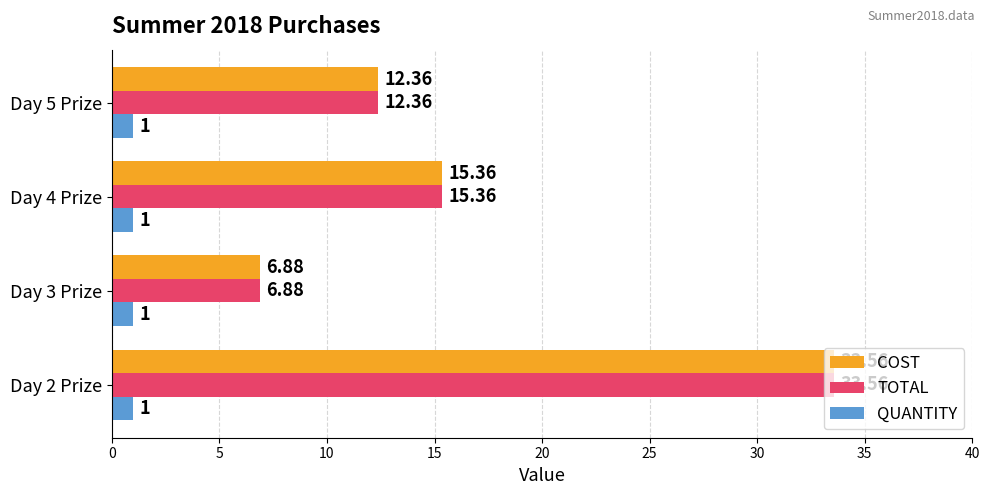

What is the difference between the second highest and second lowest values in the TOTAL series?

3.0